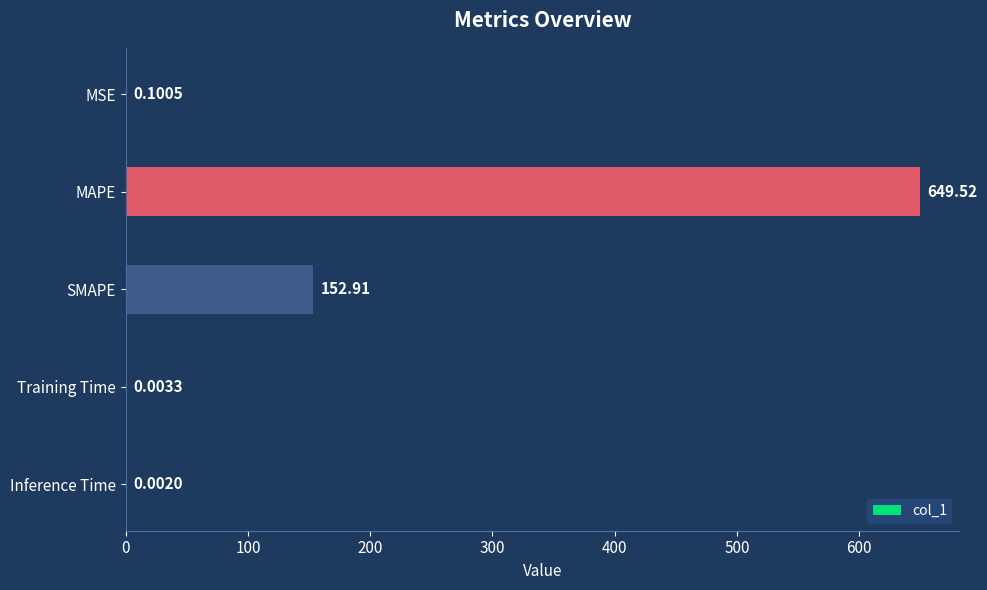

What is the sum of the values at Inference Time and SMAPE?

152.9